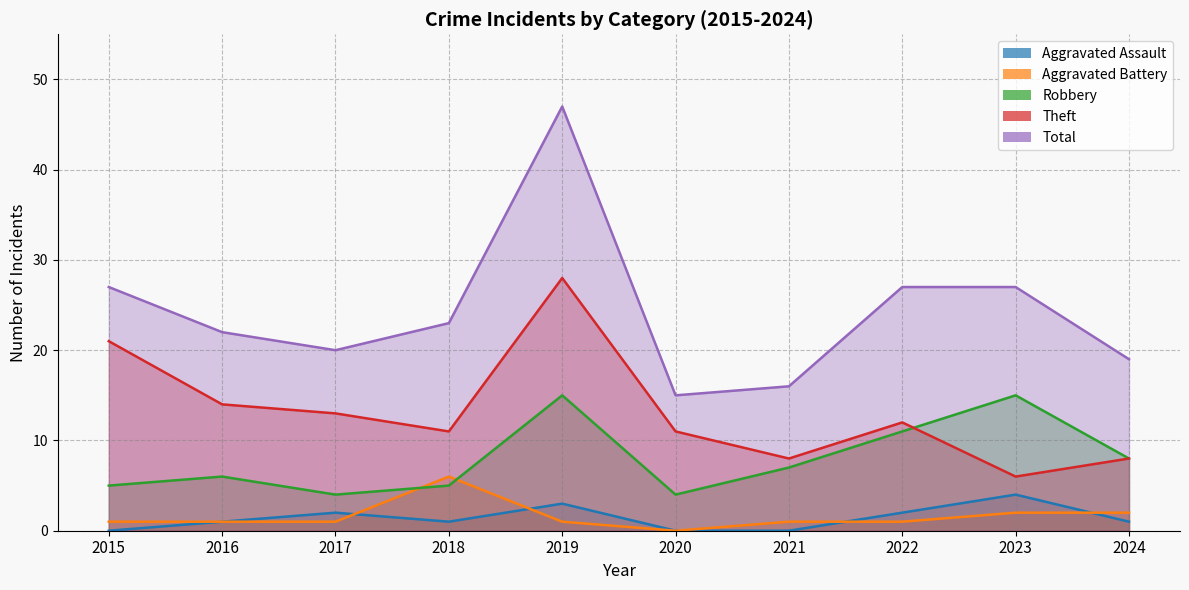

Does the chart display data point markers on the line(s)?

No